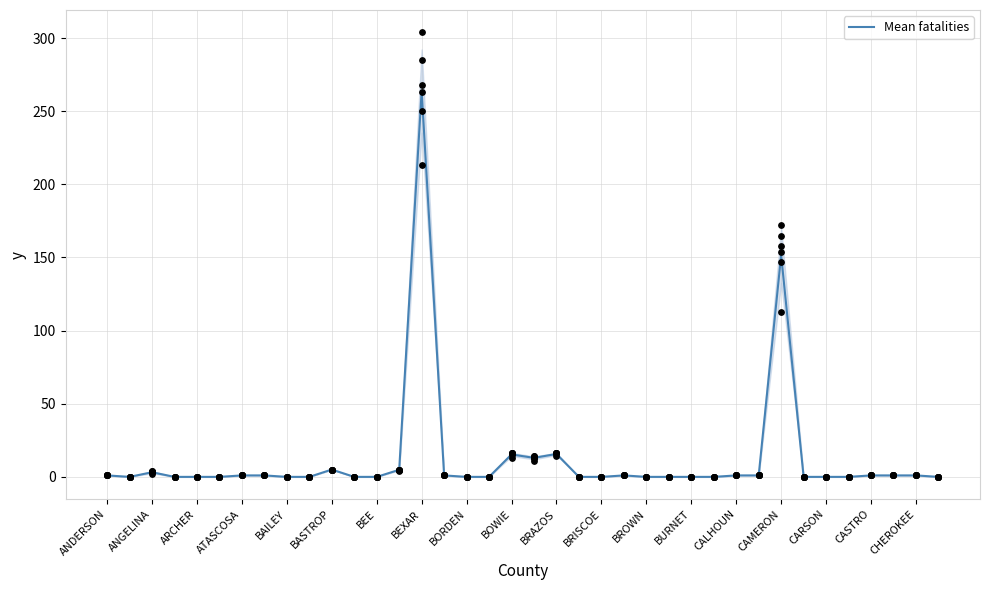

The value of Mean fatalities at CAMERON is 242.2. True or false?

False